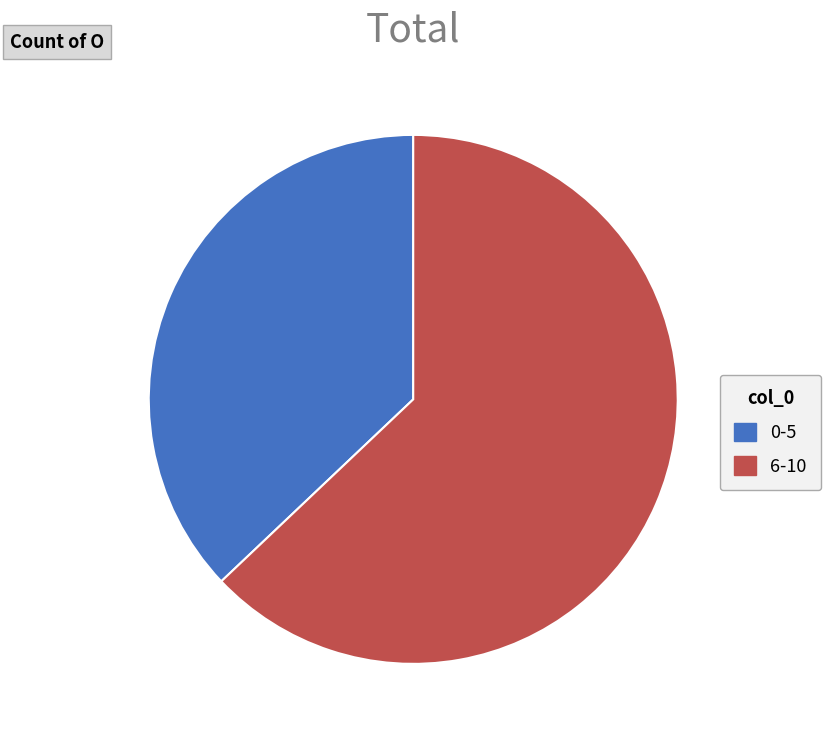

The 0-5 slice represents 44% of the pie. True or false?

False